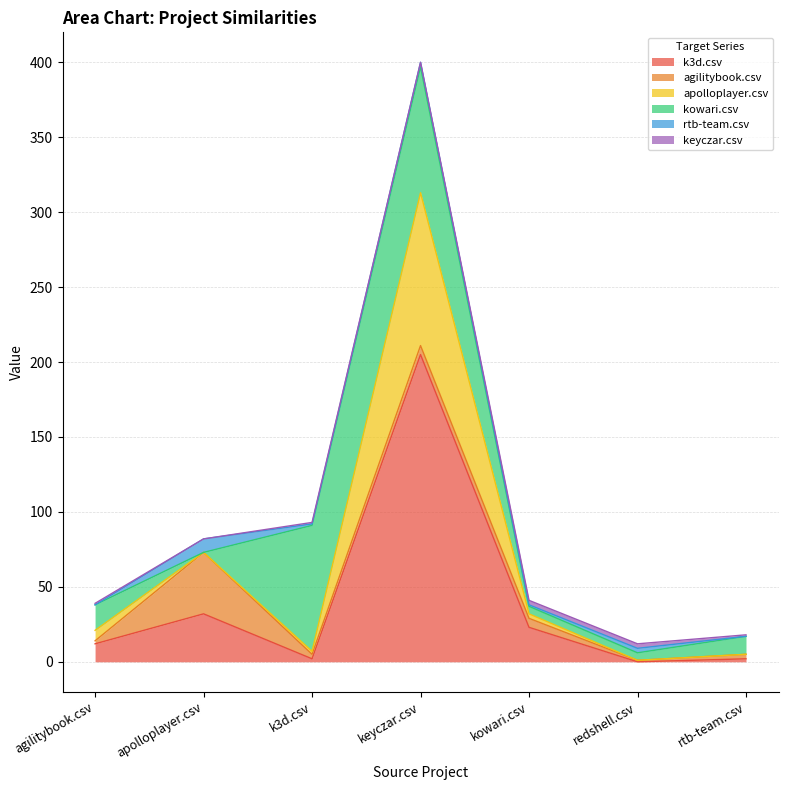

Where is keyczar.csv nearest to the value 1?

agilitybook.csv